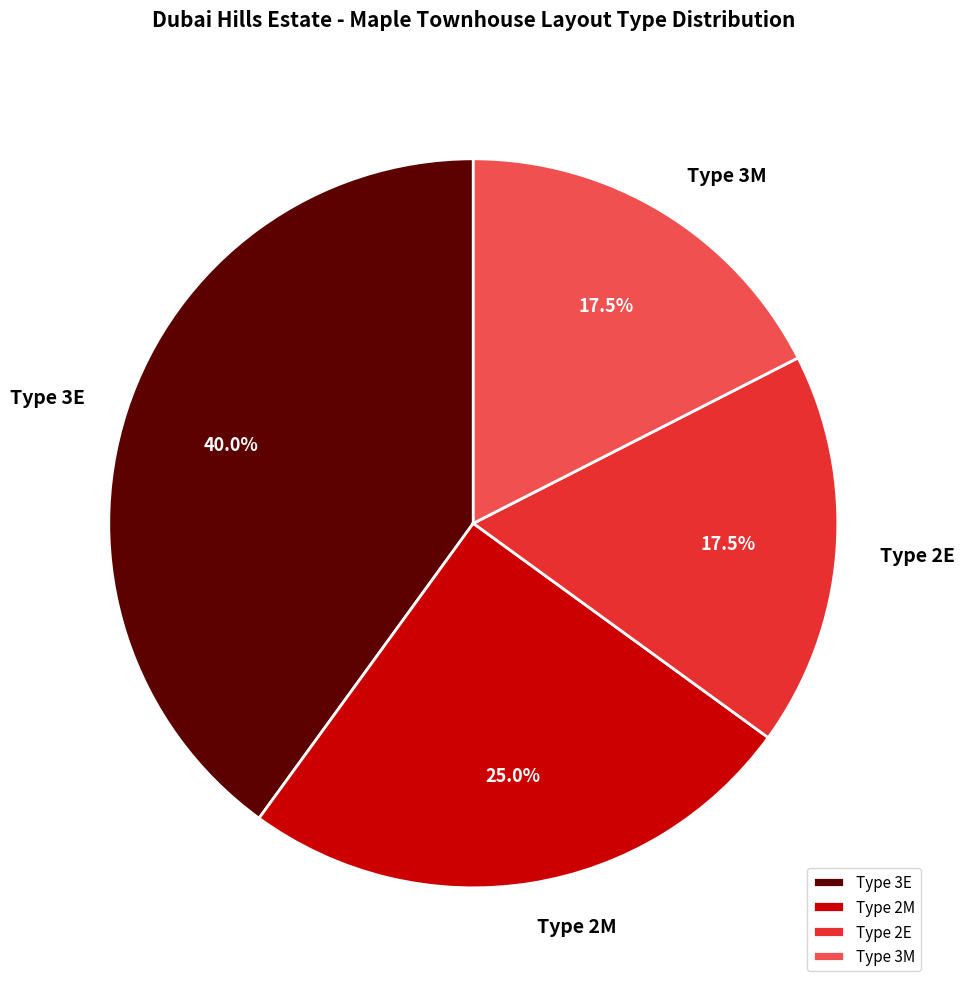

What is the ratio of the value at Type 3E to the value at Type 2E?

2.3